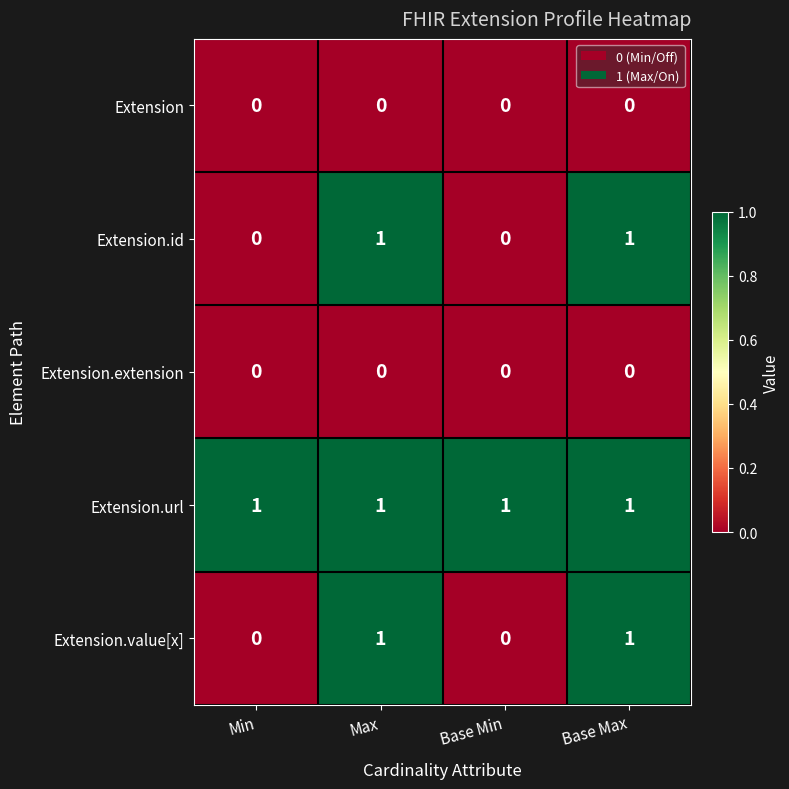

Is it true that Extension.url equals 1 at Min?

True